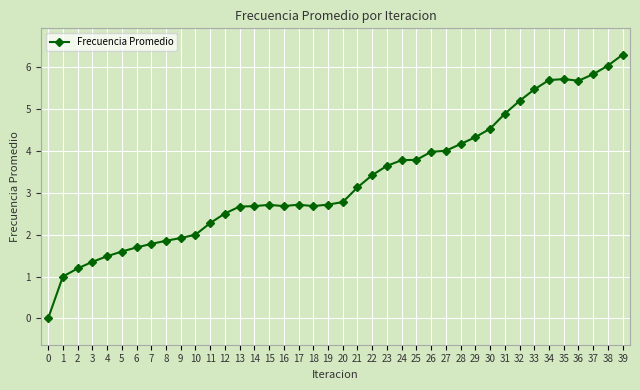

Reading left to right, extract all data points from this chart.

0.0	1.0	1.2	1.4	1.5	1.6	1.7	1.8	1.9	1.9	2.0	2.3	2.5	2.7	2.7	2.7	2.7	2.7	2.7	2.7	2.8	3.1	3.4	3.6	3.8	3.8	4.0	4.0	4.2	4.3	4.5	4.9	5.2	5.5	5.7	5.7	5.7	5.8	6.0	6.3